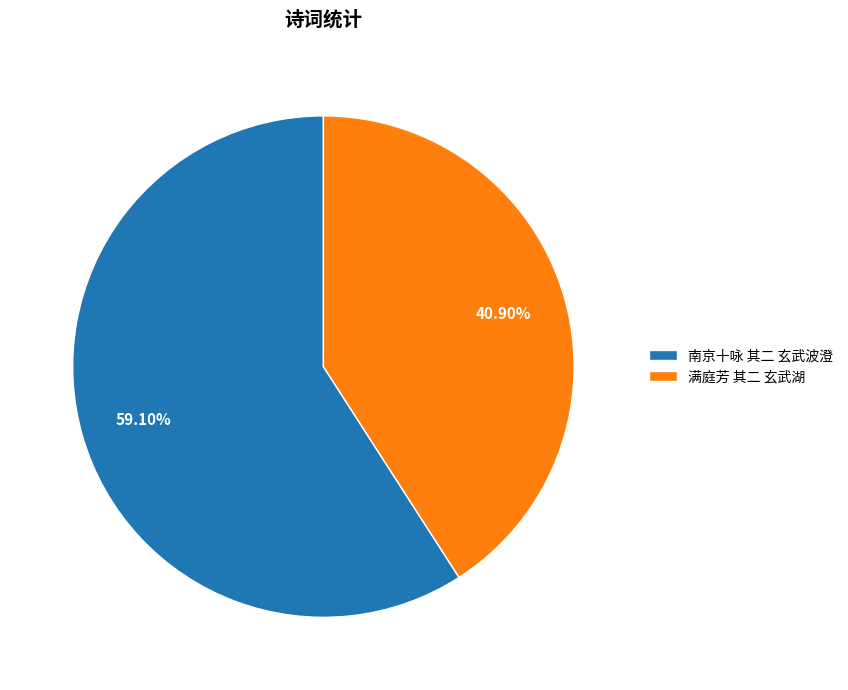

To the nearest percent, what portion does 南京十咏 其二 玄武波澄 represent?

59%